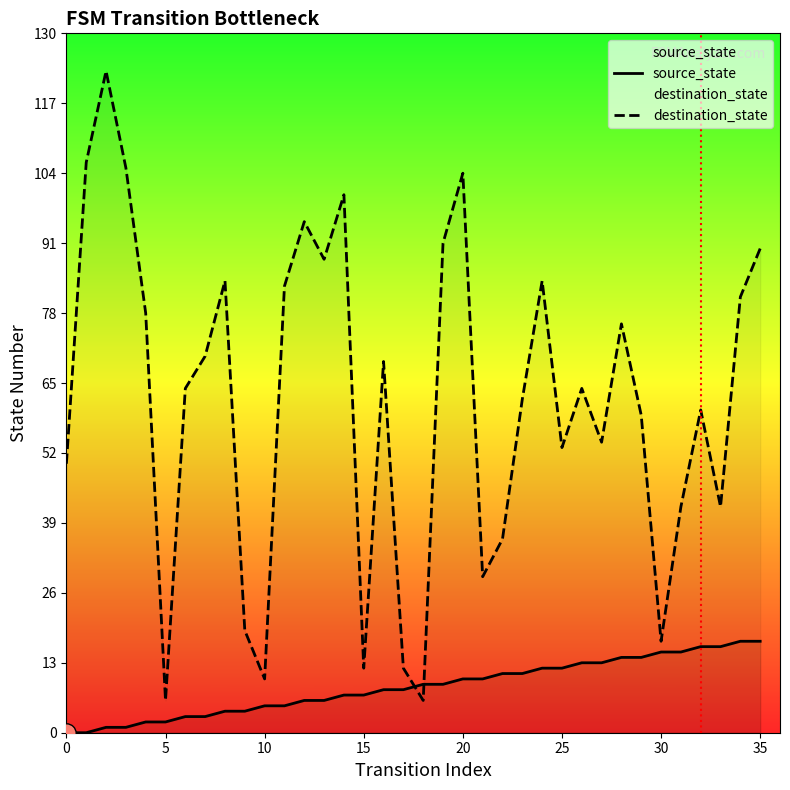

What is the sum of the source_state values at 9 and 18?

13